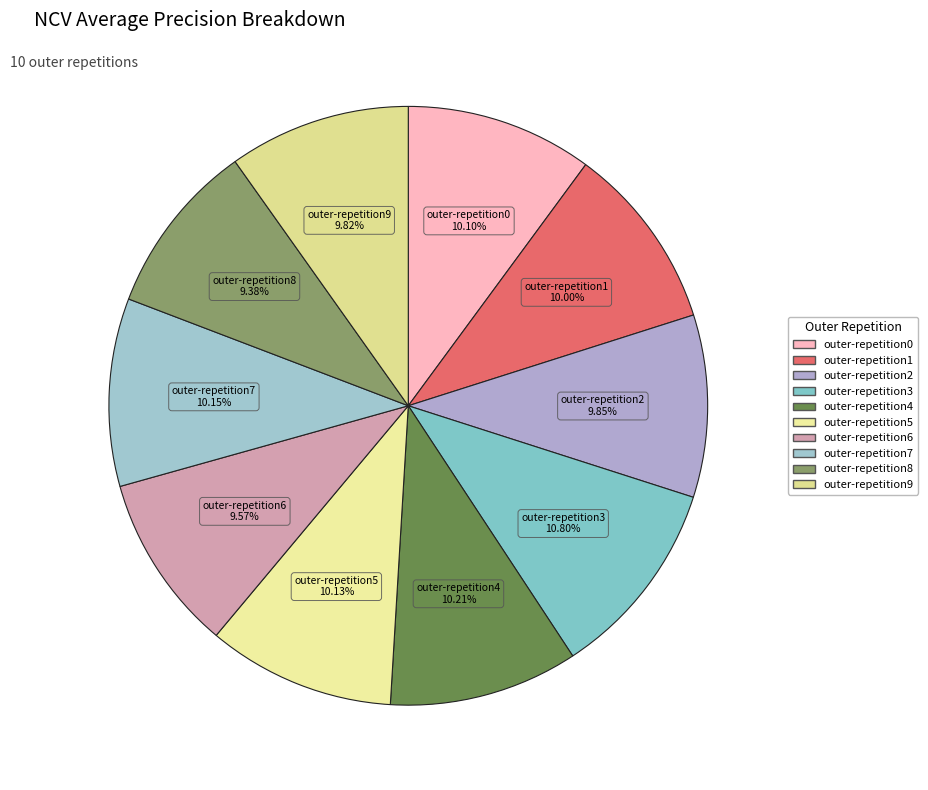

To the nearest percent, what is the average slice percentage?

10%